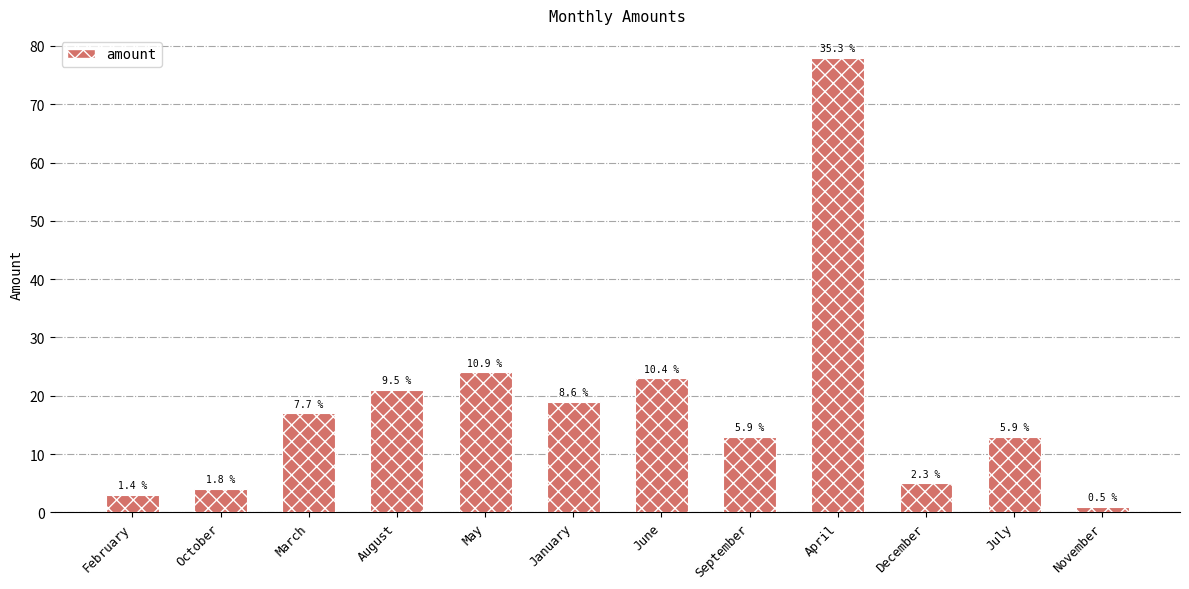

Approximately how many times larger is the value at May compared to June?

1.0